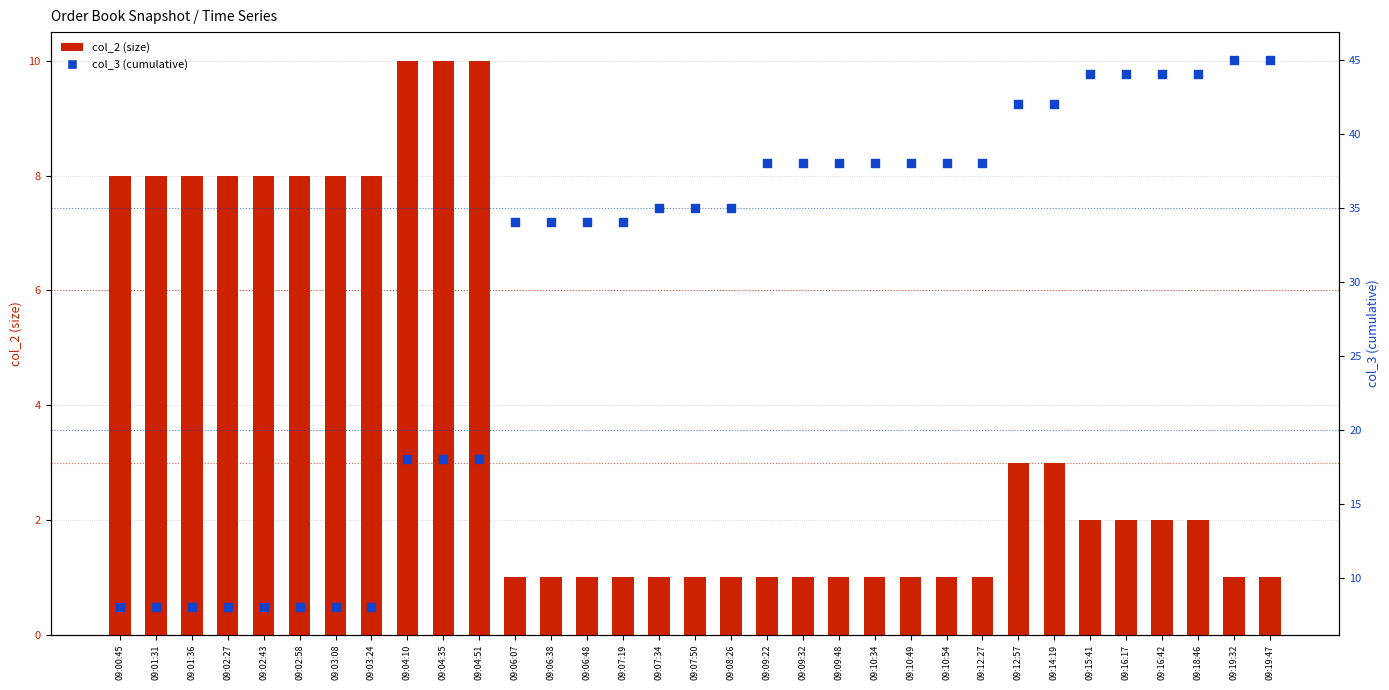

What are all the series names shown in the legend?

col_2 (size), col_3 (cumulative)